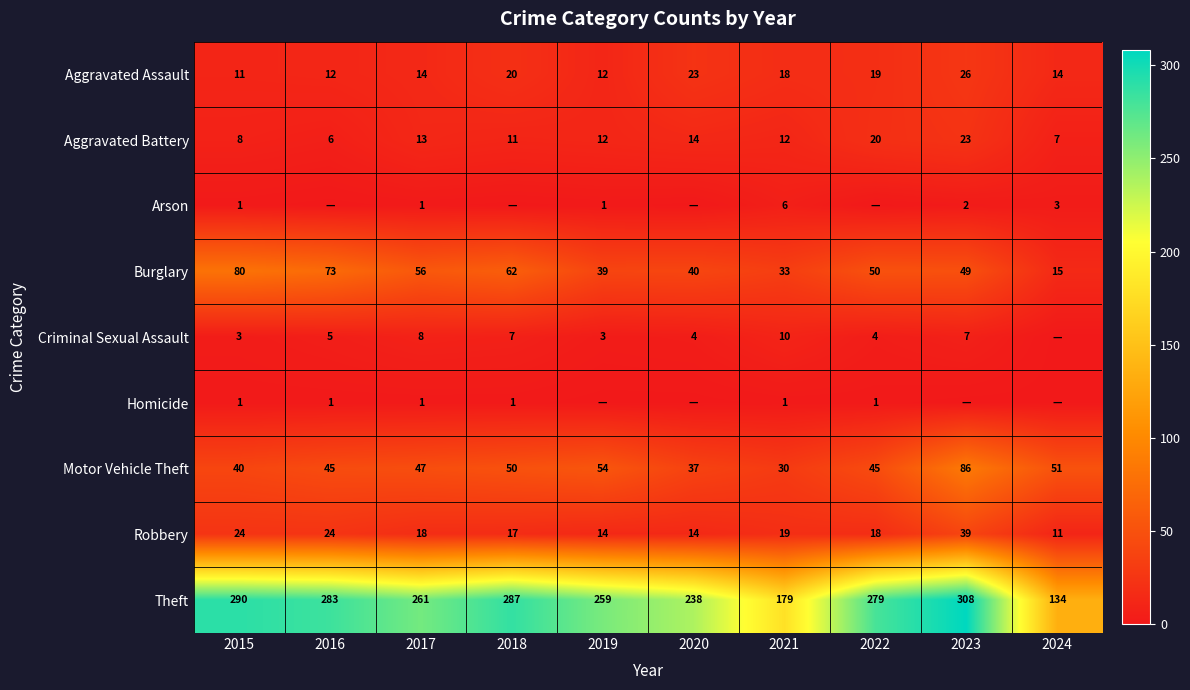

What is the lowest value of the Burglary series?

15